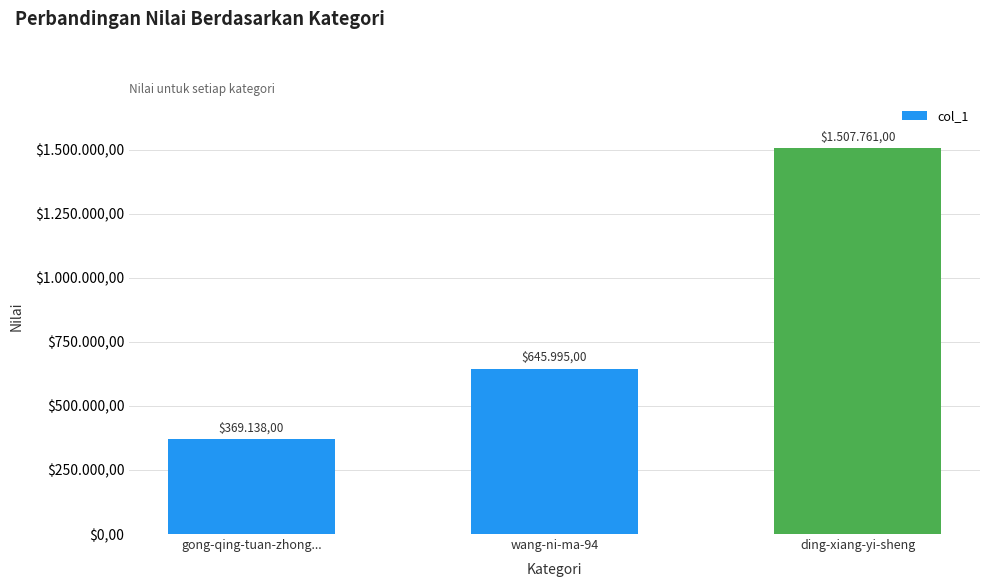

Does the chart contain any negative values?

No